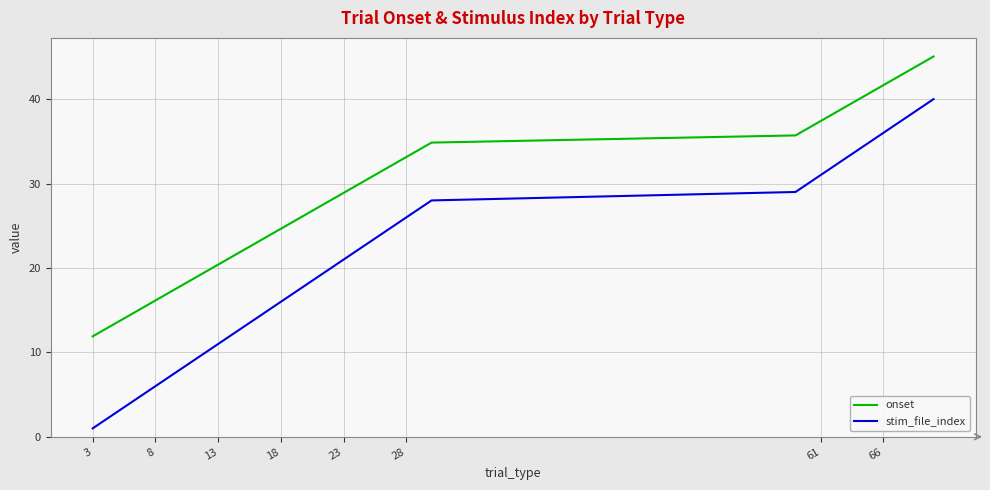

What is the difference between the maximum and minimum values in the stim_file_index series?

39.0